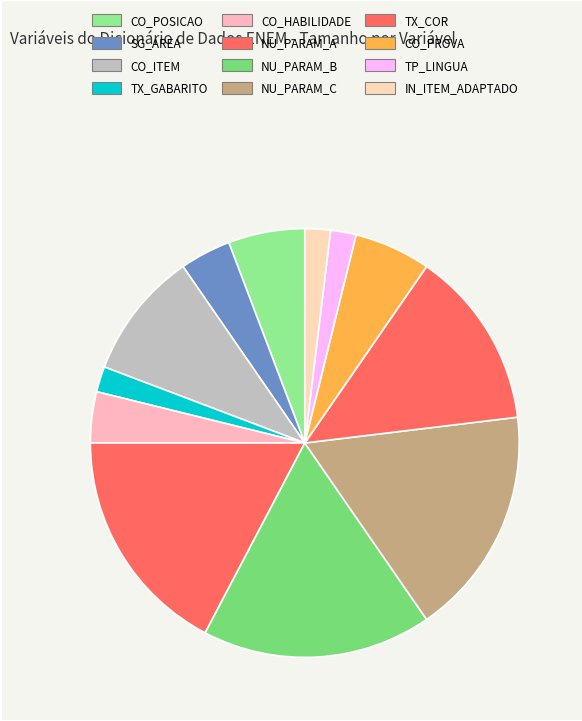

Which has a higher value, SG_AREA or NU_PARAM_A?

NU_PARAM_A